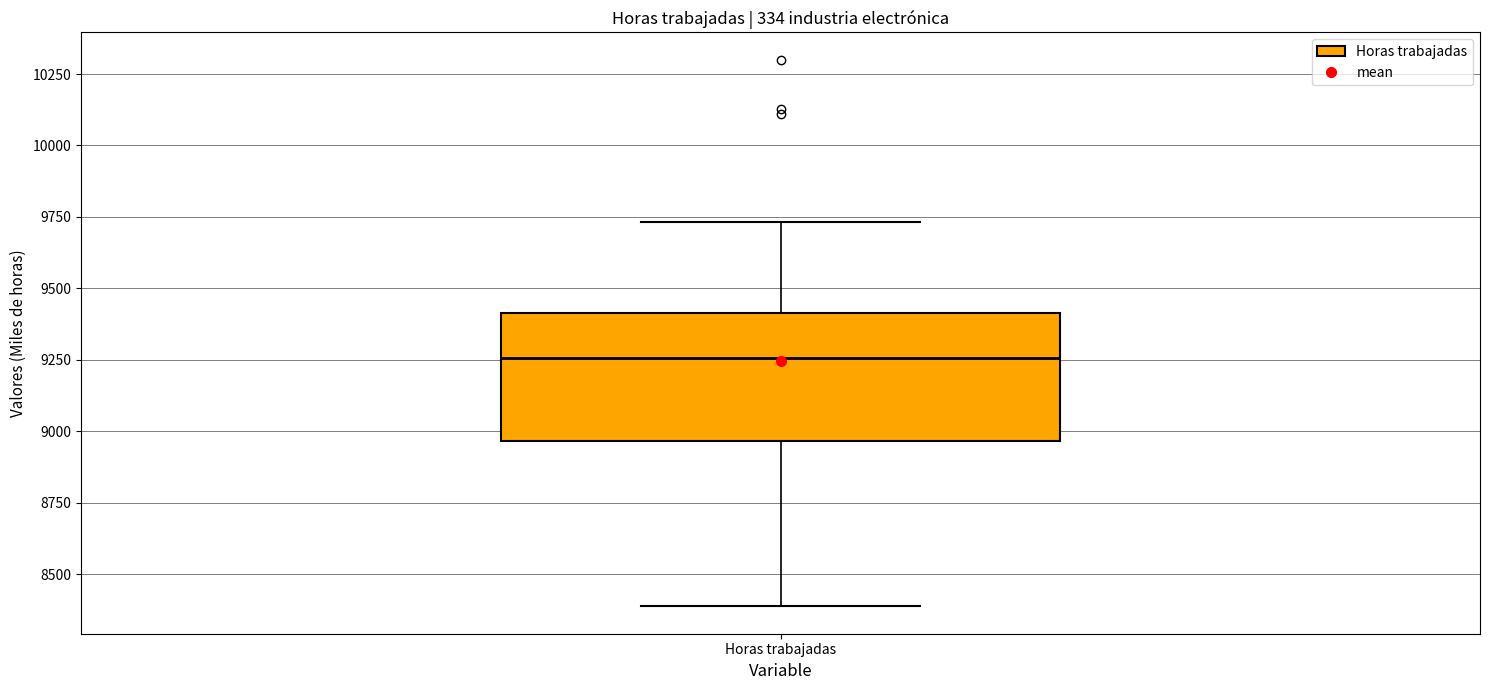

Read this box plot against the y-axis: the position of the median line, the range covered by the box, and the ends of both whiskers. The values are not printed on the chart, so give them approximately, as read against the axis.

median 9250, box 8950 to 9400, whiskers 8400 to 9750